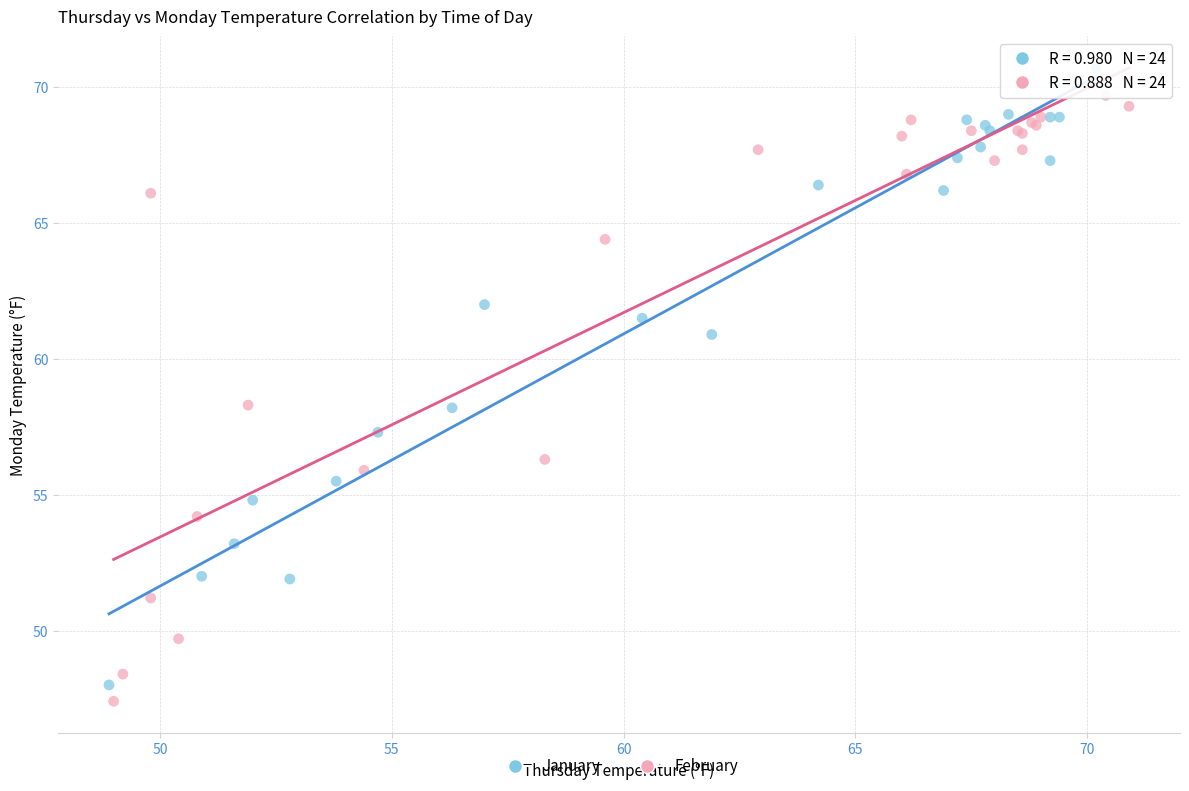

Which series has the widest spread of Y values?

January